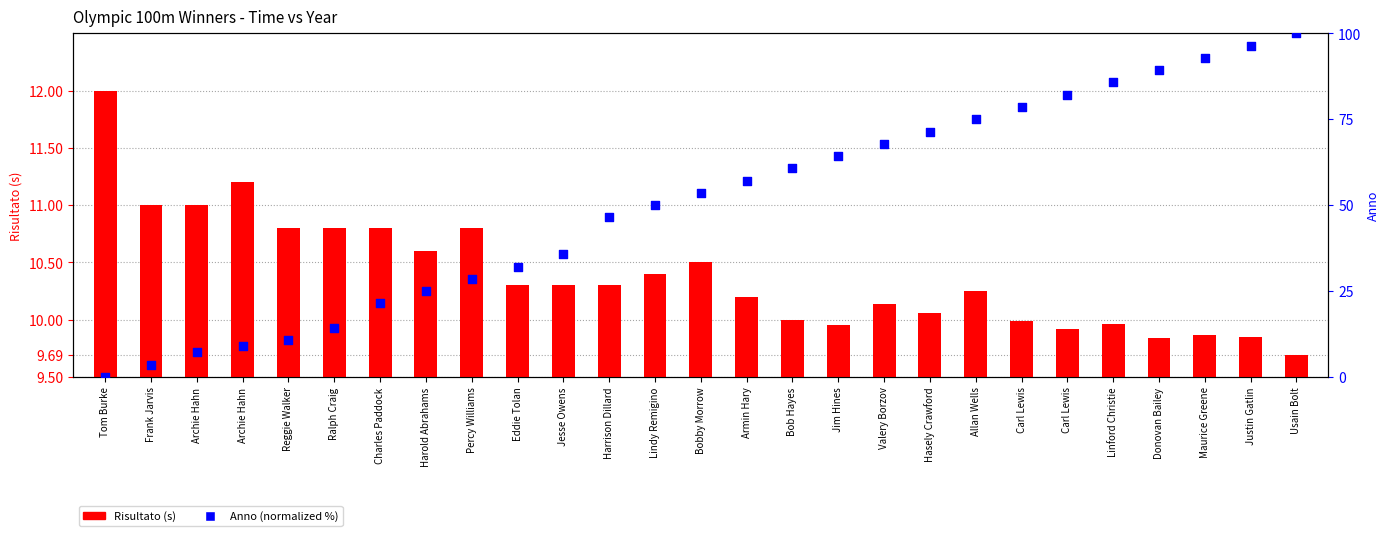

What are all the series names shown in the legend?

Risultato (s), Anno (normalized)